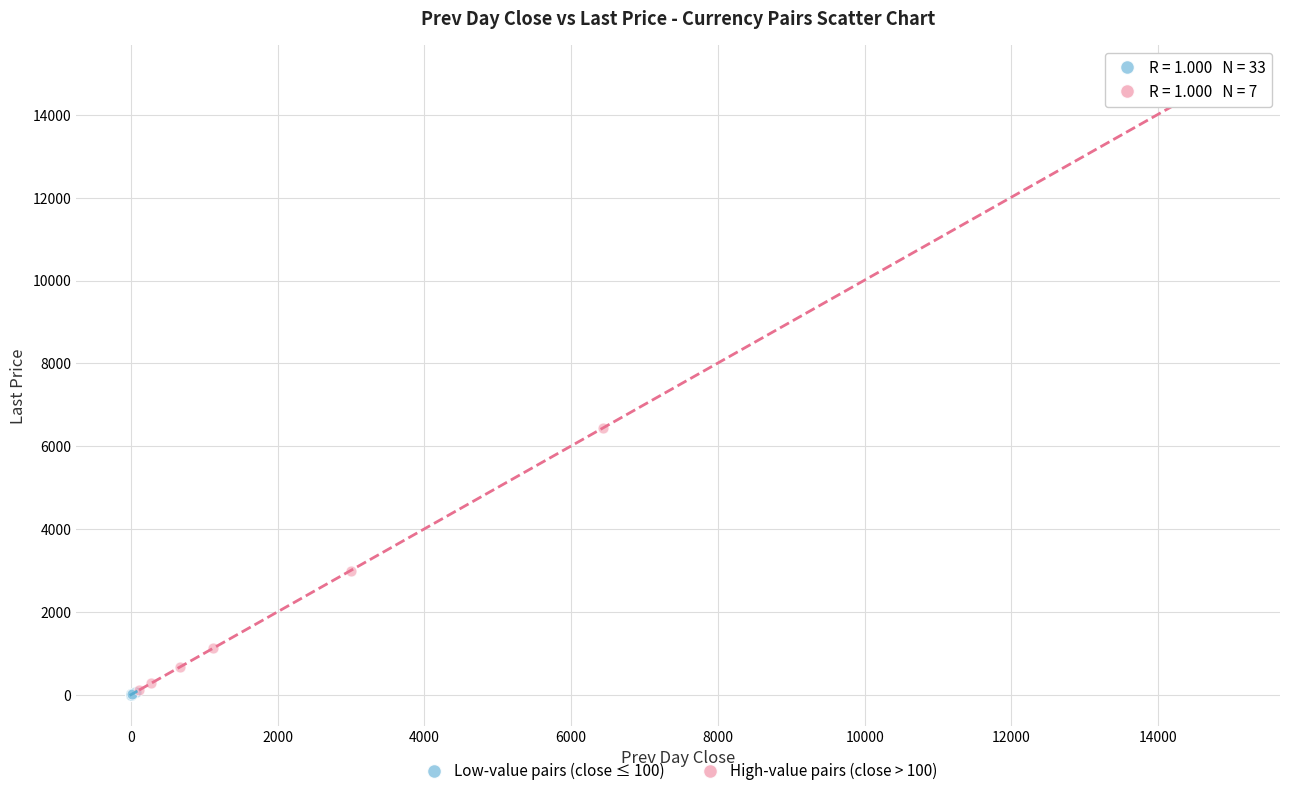

Which series reaches the maximum Y coordinate?

High-value pairs (close > 100)